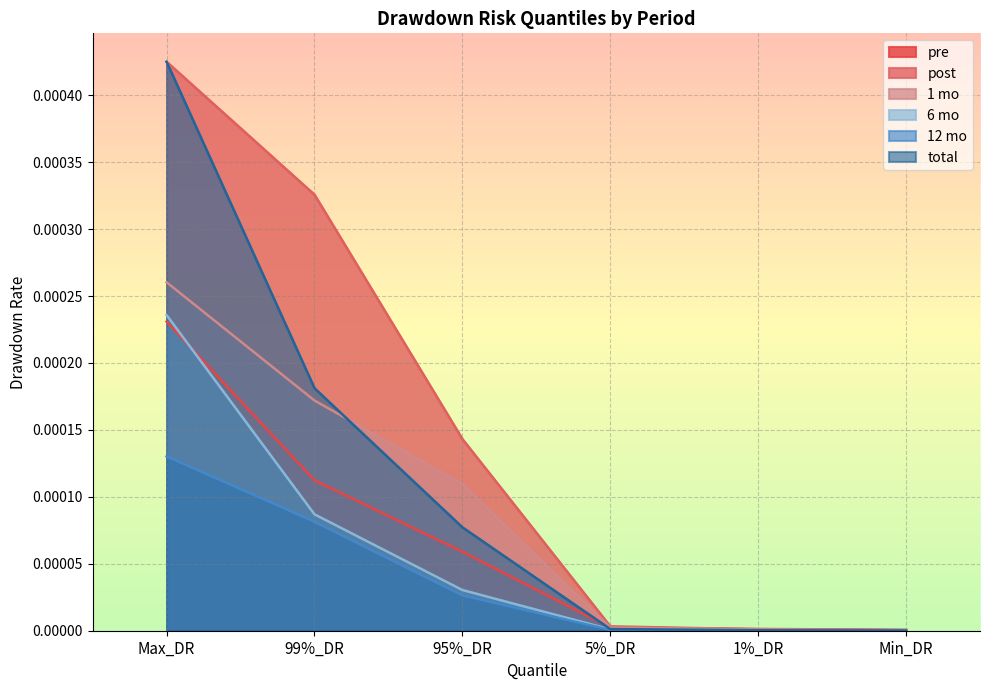

Is the value of 12 mo at Max_DR greater than the value of post at 95%_DR?

No